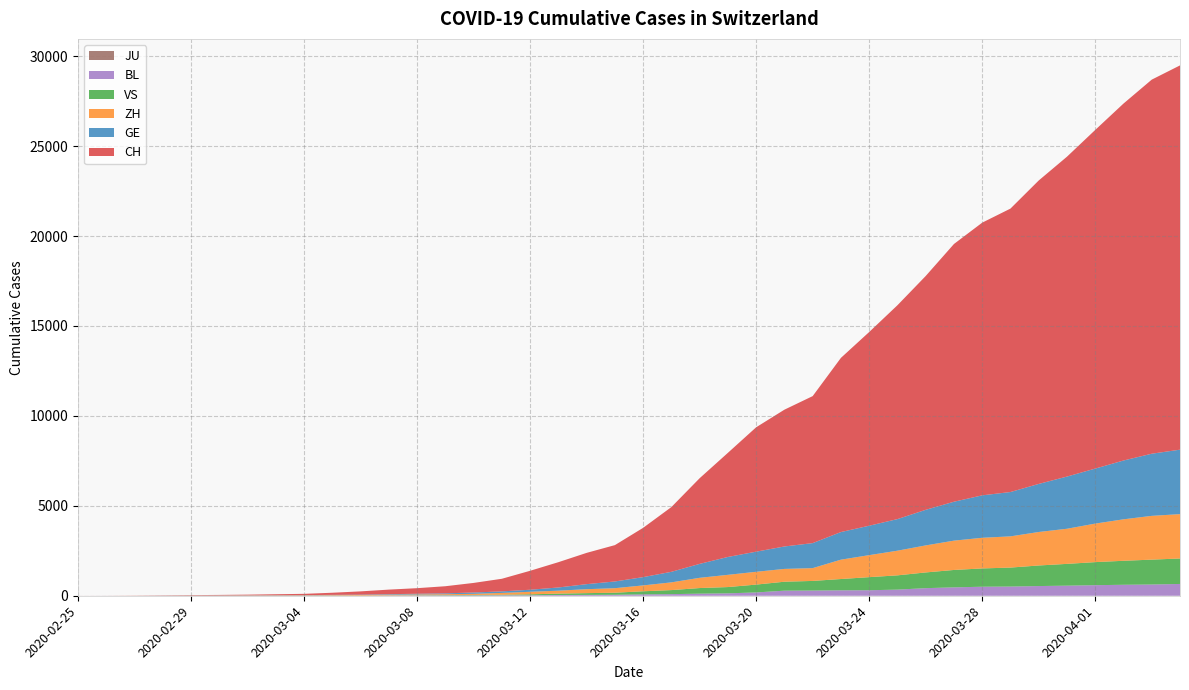

Reading left to right, extract all data points from this chart.

CH: 1	2	6	13	20	27	37	54	73	117	182	254	311	395	533	702	1054	1406	1739	2021	2742	3601	4764	5791	6917	7607	8174	9686	10772	11892	13002	14332	15164	15761	16874	17788	18832	19849	20802	21368
GE: 0	1	1	4	6	8	8	11	11	15	19	30	38	47	73	84	114	178	281	374	460	587	775	994	1119	1248	1391	1536	1636	1757	1979	2164	2360	2466	2673	2902	3059	3270	3456	3584
ZH: 0	0	2	2	6	7	11	14	16	24	30	35	41	50	63	102	141	164	219	251	327	430	569	680	712	712	712	1076	1224	1371	1503	1630	1704	1736	1862	1953	2142	2306	2434	2467
VS: 0	0	0	1	1	2	3	3	4	5	6	7	12	17	22	30	53	76	98	115	172	225	312	349	436	498	535	628	728	793	874	968	1017	1055	1144	1211	1282	1334	1383	1416
BL: 0	0	0	1	2	2	2	2	2	6	6	15	19	20	22	26	26	42	47	54	76	89	116	134	184	282	289	302	306	341	422	466	502	511	539	561	588	610	625	656
JU: 0	0	0	0	0	0	0	0	0	0	0	0	0	0	0	0	0	0	0	0	0	0	0	0	0	0	0	0	0	0	0	0	0	0	0	0	0	0	0	0